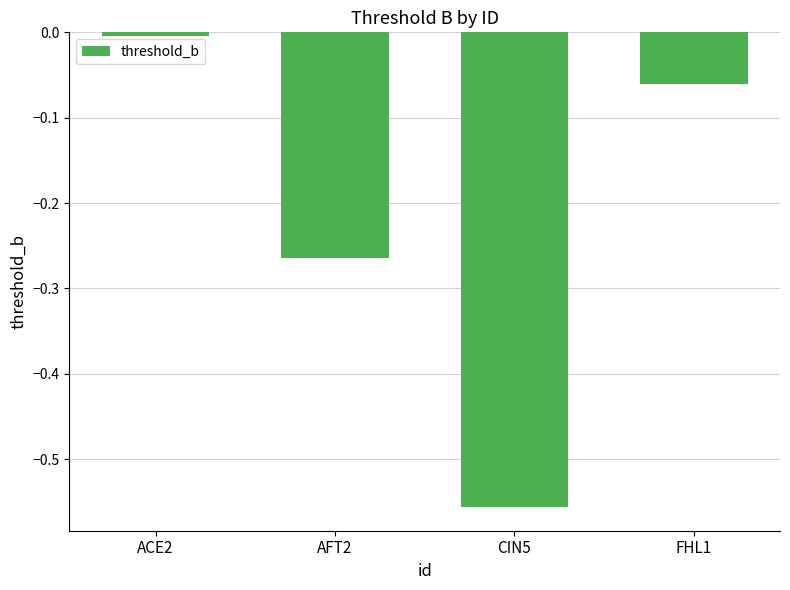

Is it true that the value at AFT2 is -0.1?

False